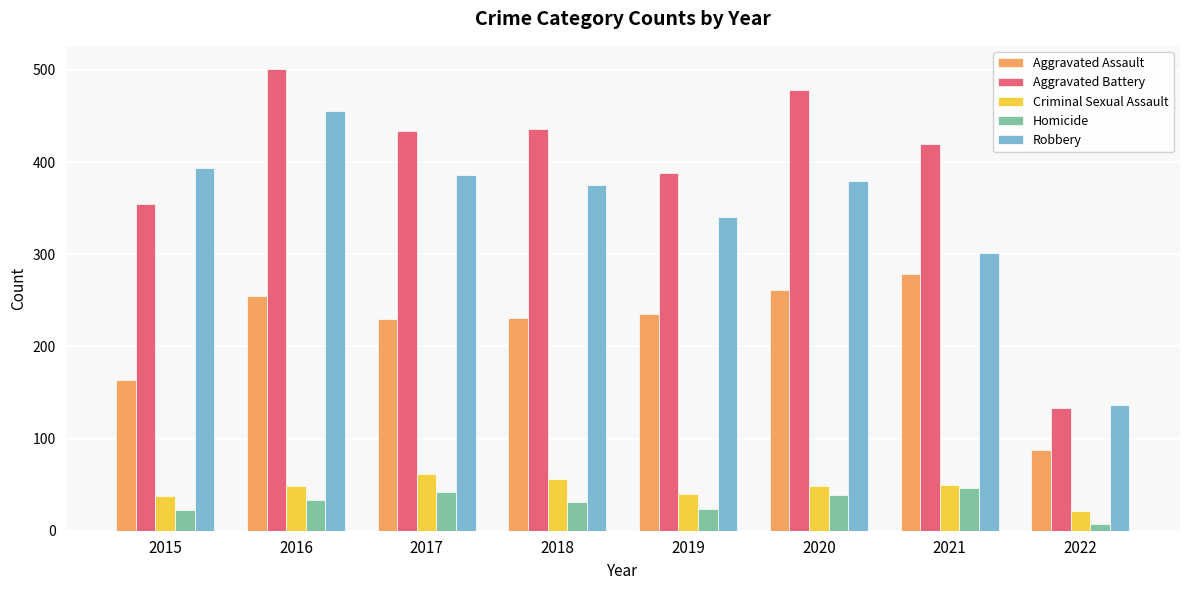

What is the spread (max minus min) of values at 2019?

364